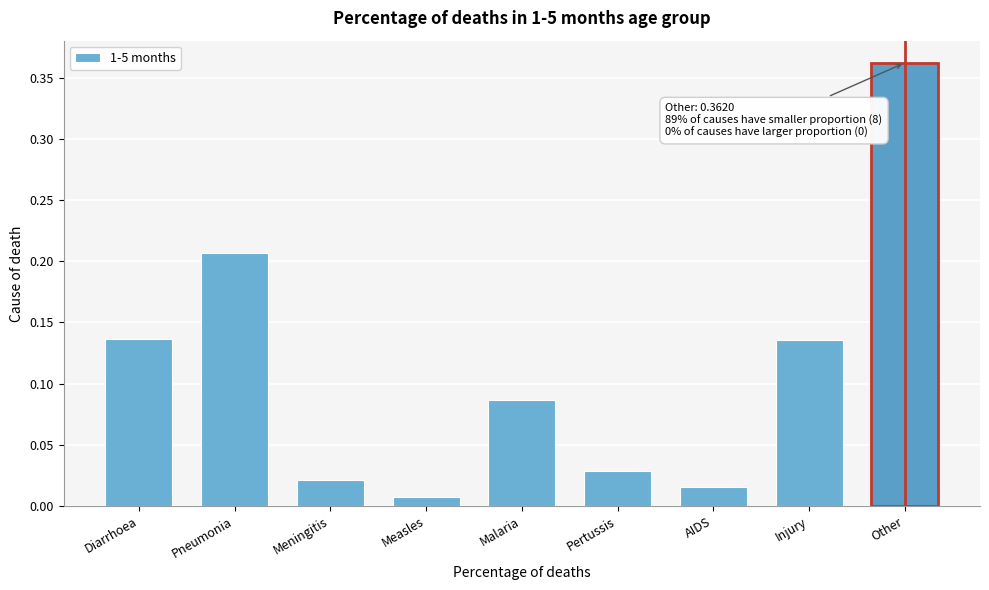

Which category has the lowest value across all series?

Measles